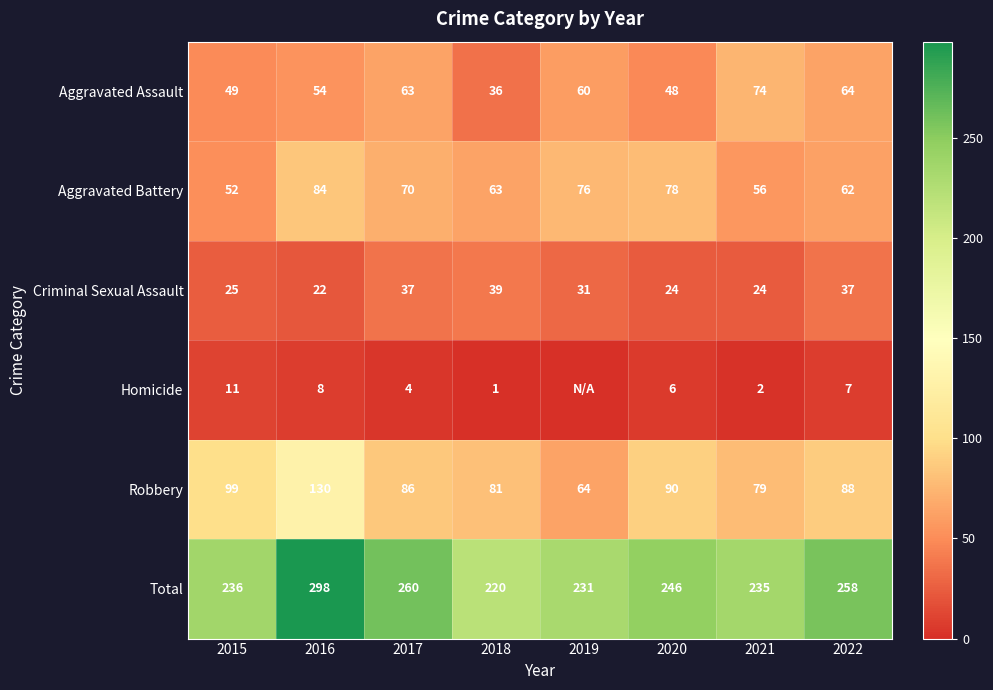

What is the difference between the Robbery values at 2016 and 2021?

51